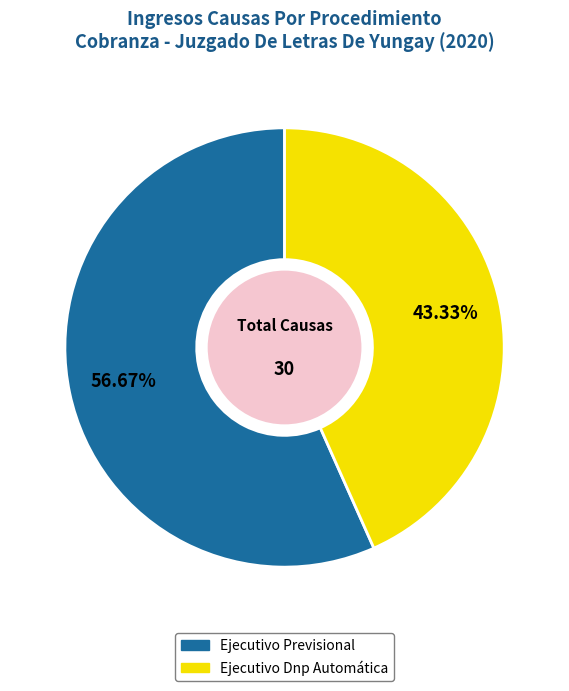

Count the number of slices in the pie.

2